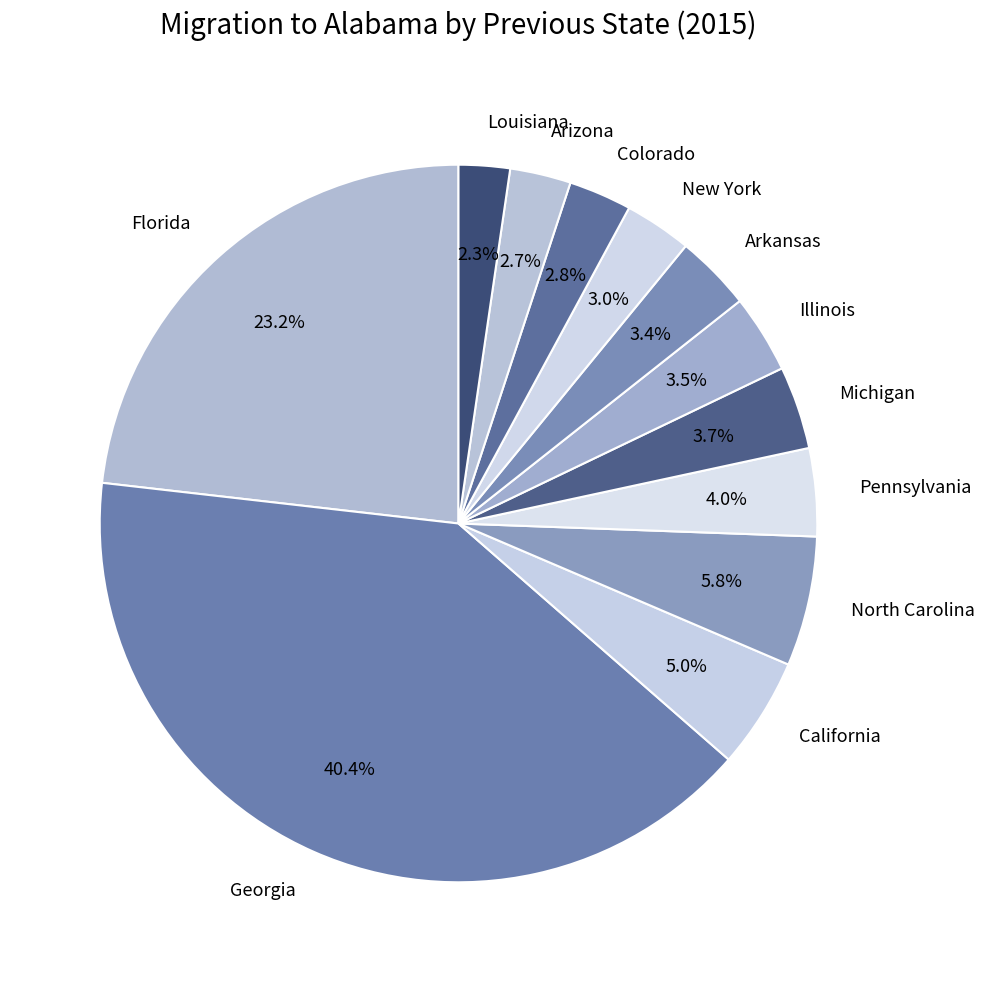

Combined, do Arkansas and Louisiana account for over 50%?

No